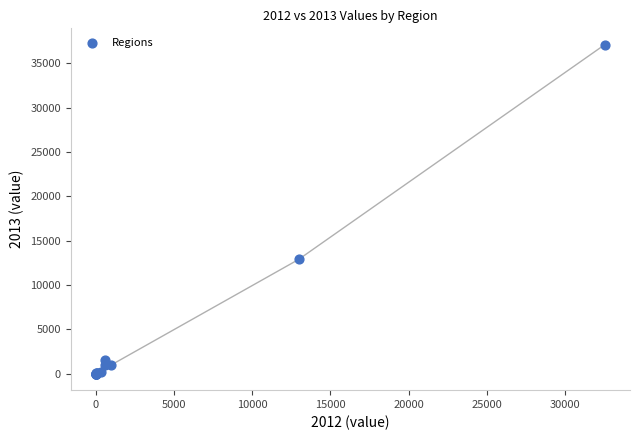

What Y value in the scatter plot is closest to 18555?

12889.3